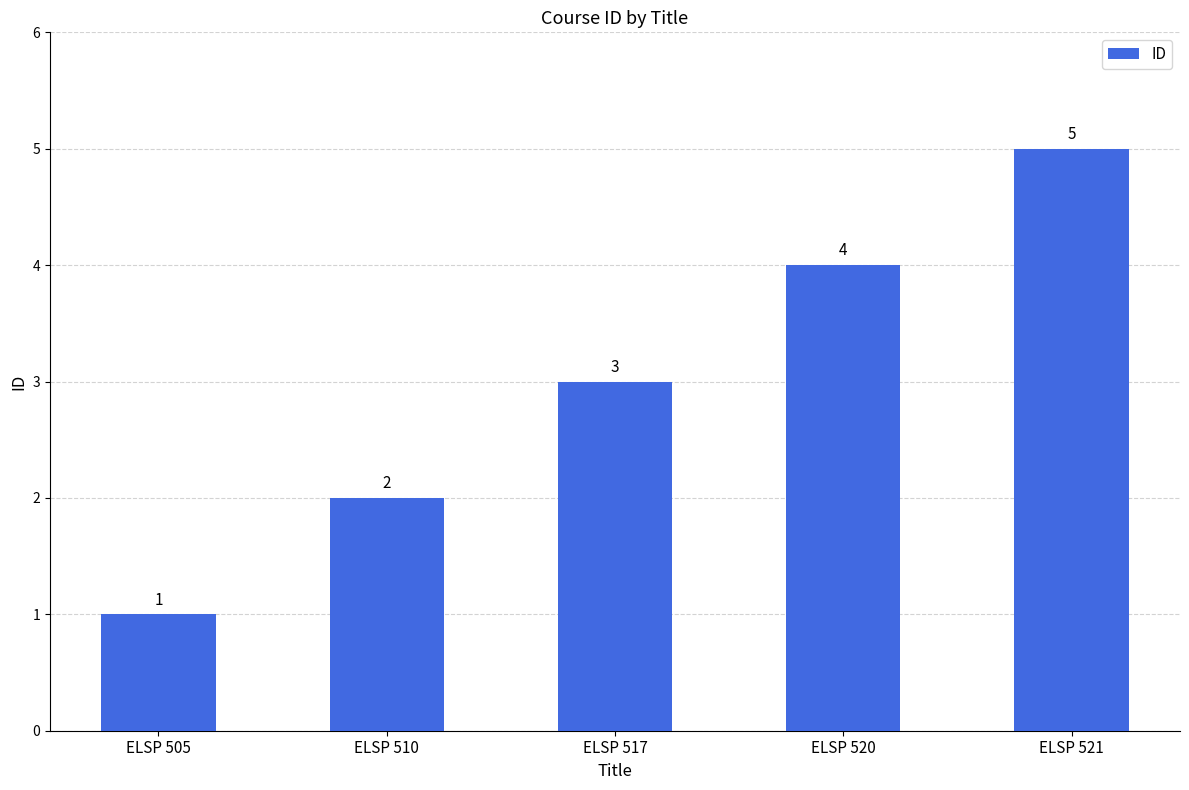

What is the sum of the values at ELSP 520 and ELSP 521?

9